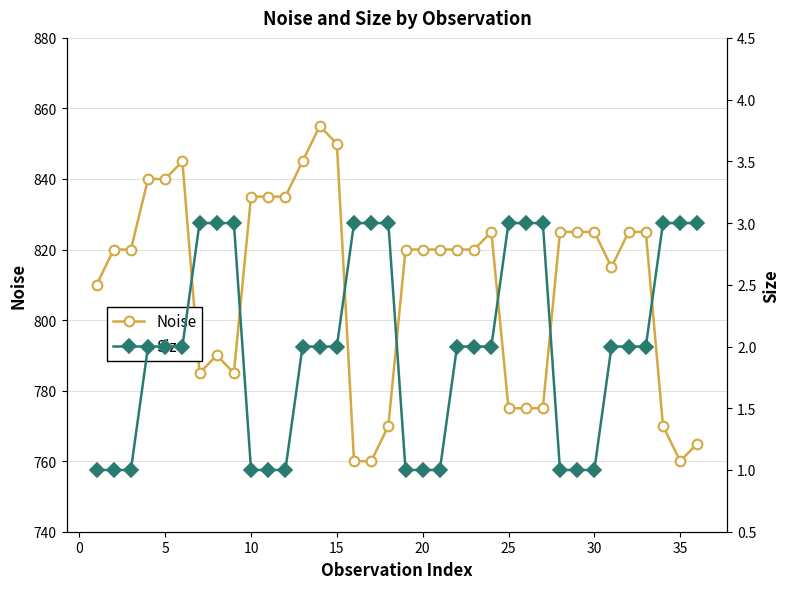

What is the minimum value for Size?

1